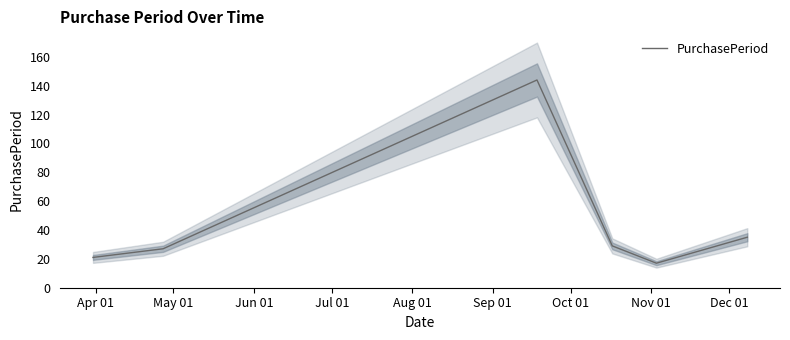

What is the value of the 1st point from the left?

21